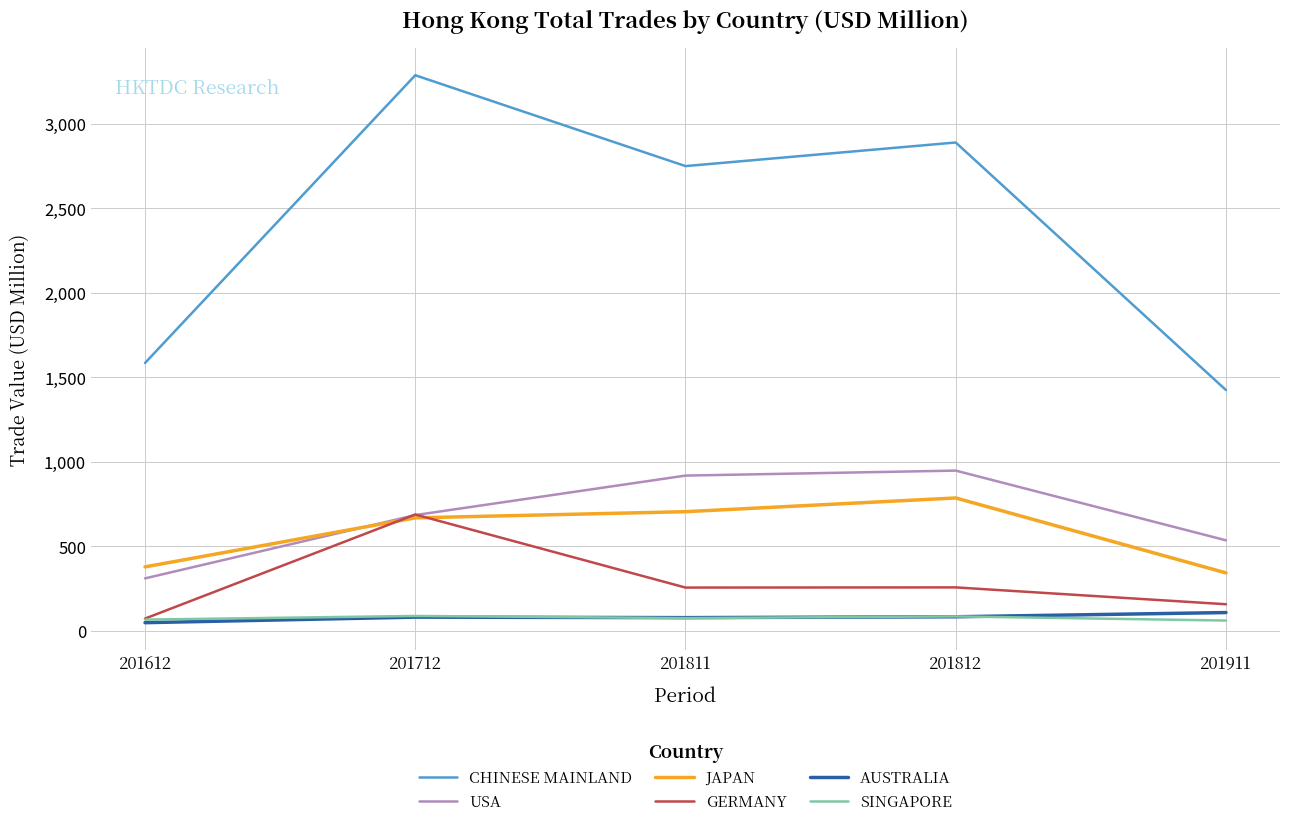

At which category does the chart reach its peak across all series?

201712